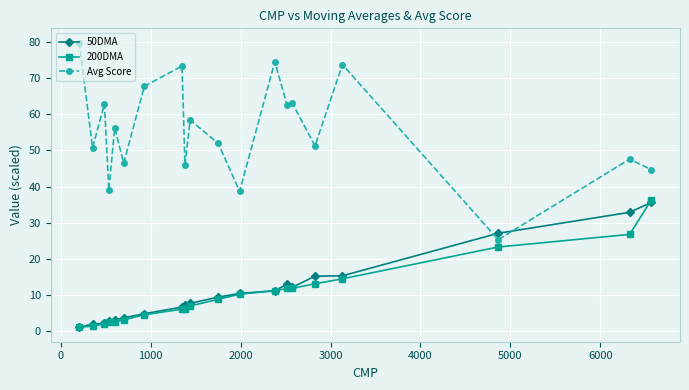

True or false: 200DMA and Avg Score cross at least once.

False